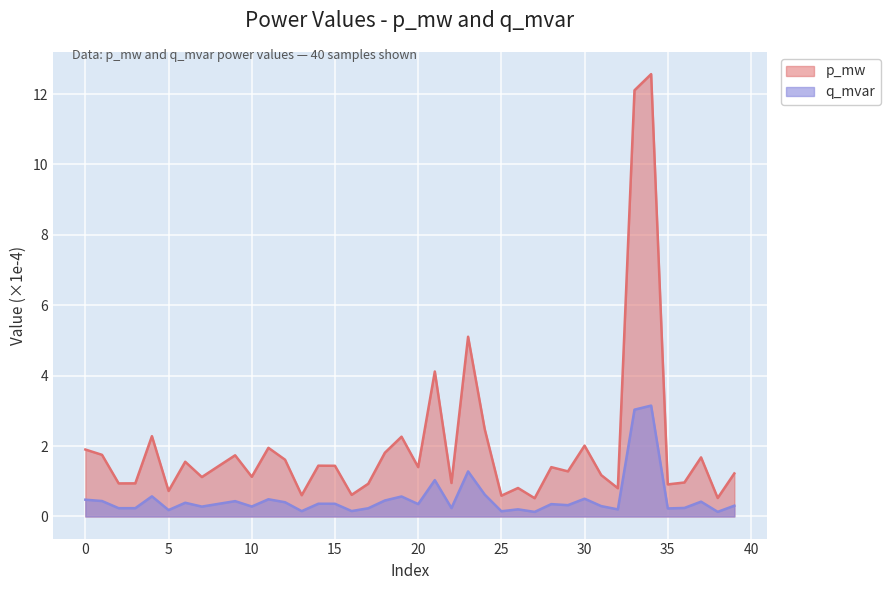

The q_mvar series shows 0.5 at 2. True or false?

False